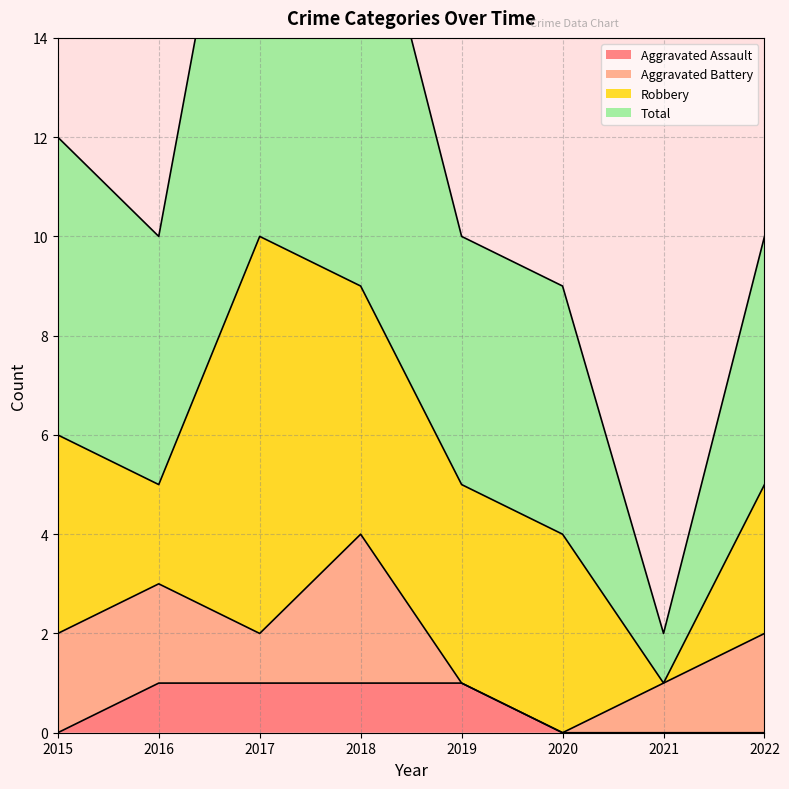

Which series has the largest total across all categories?

Total